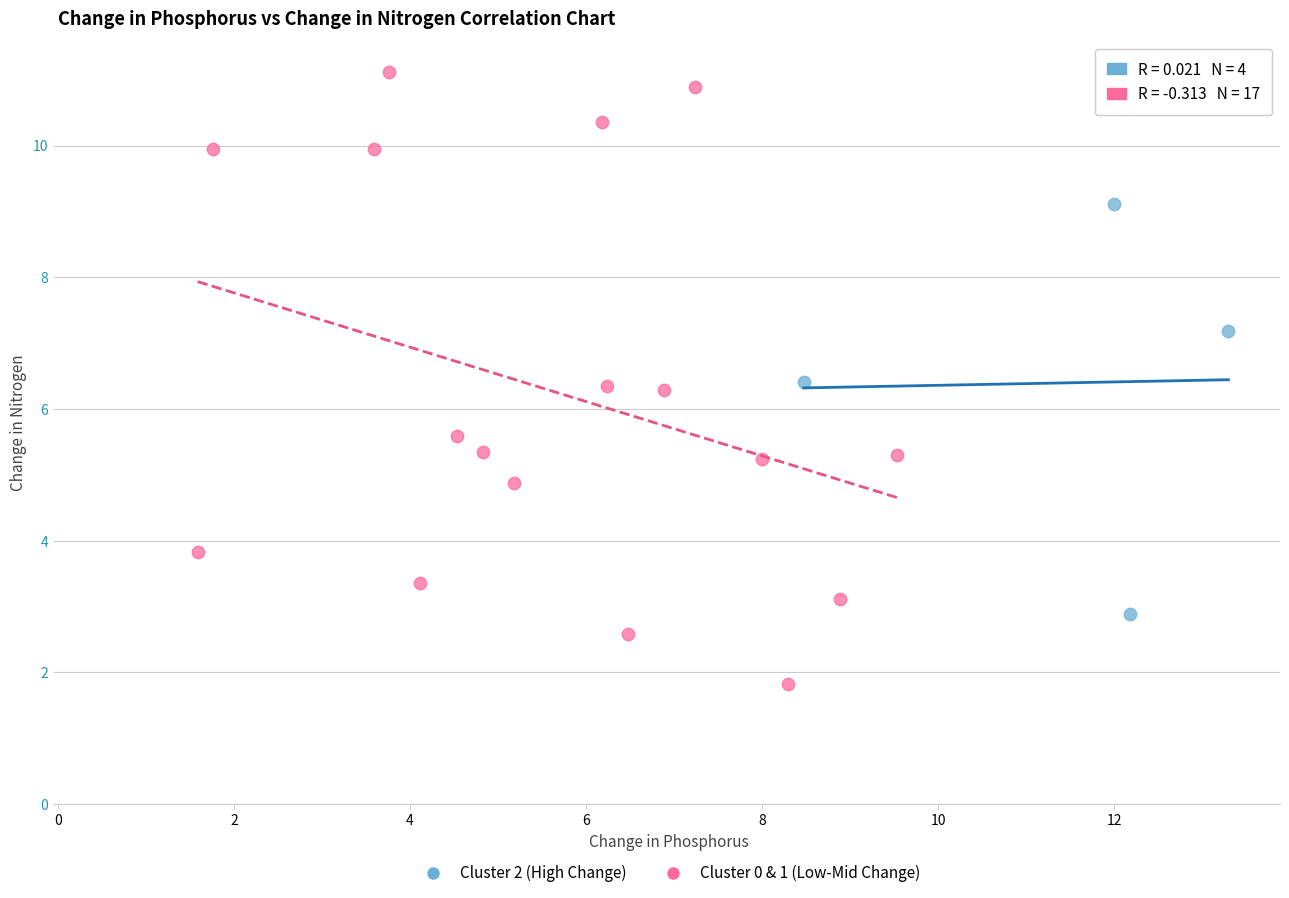

Which series has the widest spread of Y values?

Cluster 0 & 1 (Low-Mid Change)